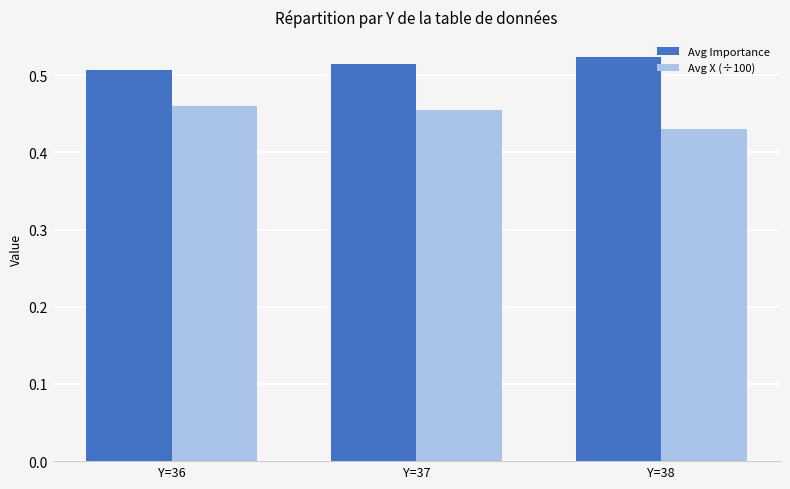

Which category has the highest value across all series?

Y=38